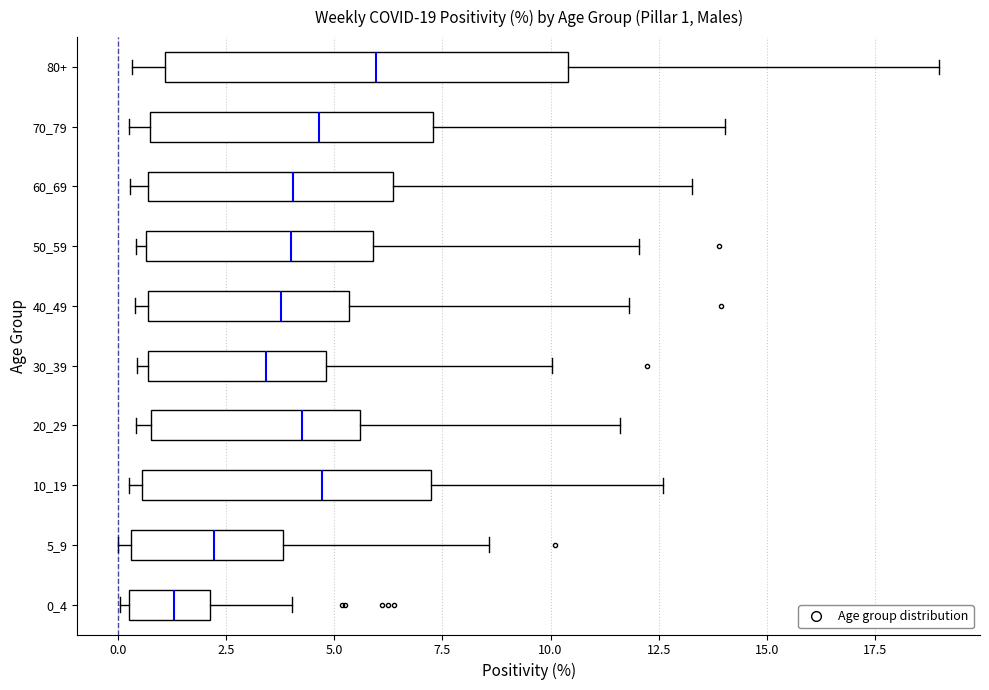

Which box's median line is the furthest to the right?

80+